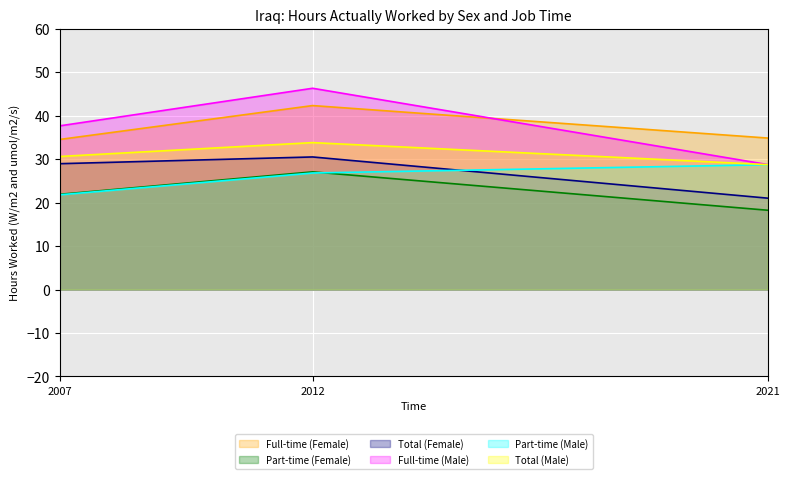

At which label is Full-time (Female) closest to 38?

2021